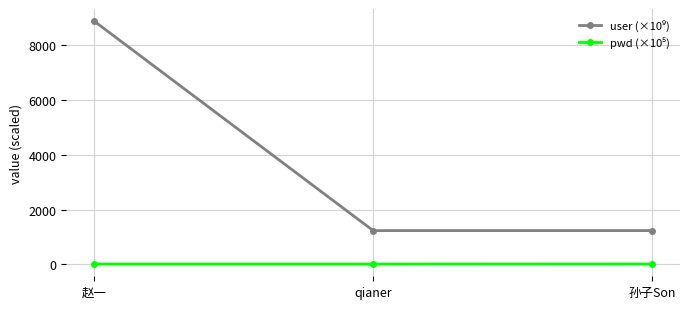

At which category is the sum across all series the highest?

赵一